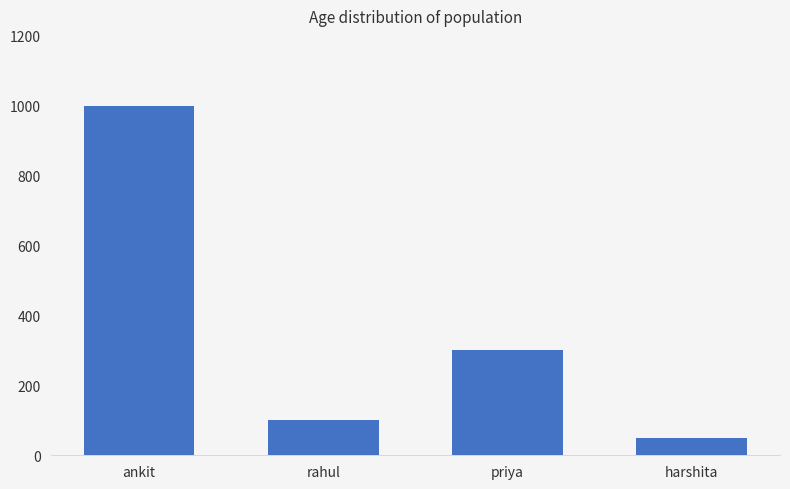

At which label does the data first exceed 300?

ankit